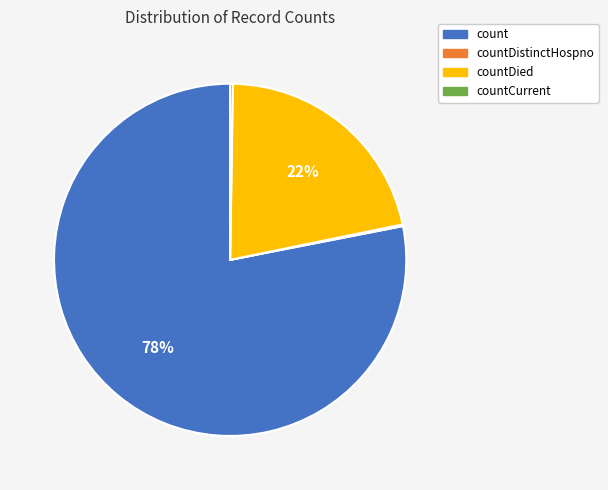

True or false: countDied accounts for 11% of the total.

False